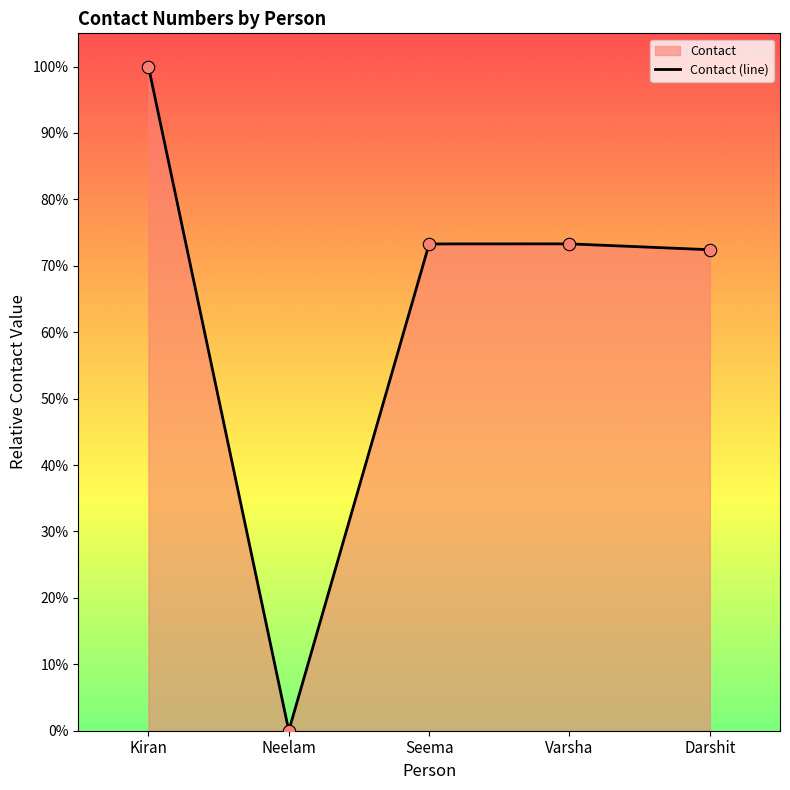

Between Neelam and Seema, which is larger?

Seema